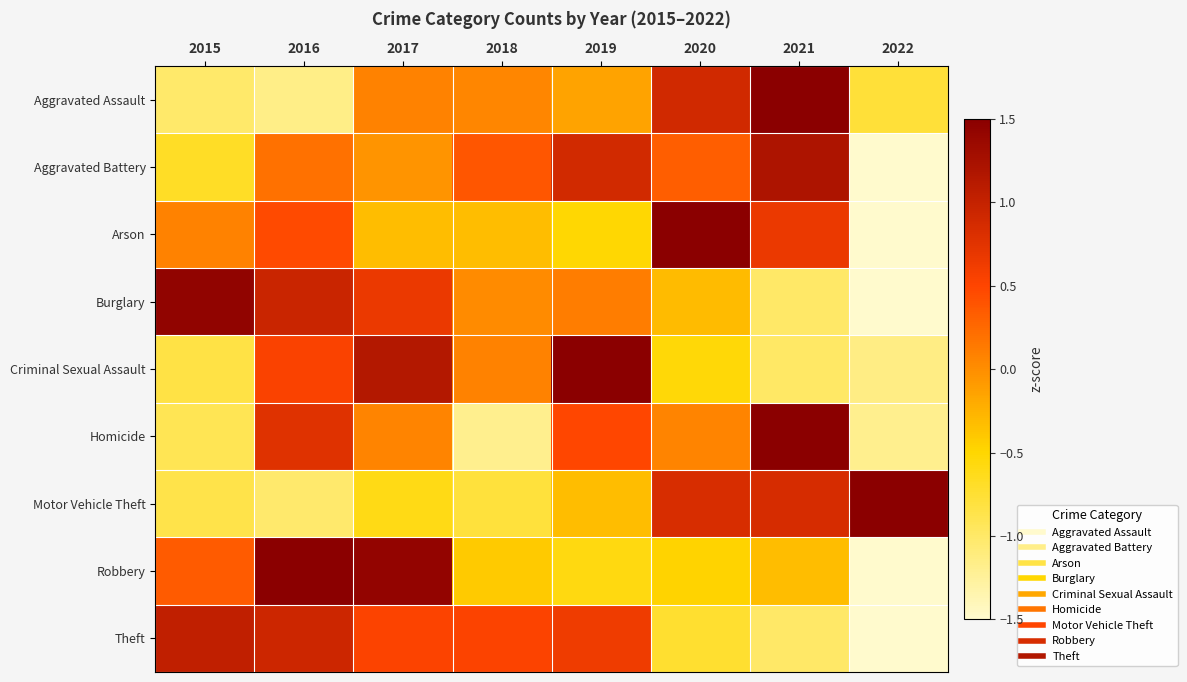

Reading right to left, what are all the values shown in this chart?

Aggravated Assault: 2022=-0.8	2021=2.1	2020=0.9	2019=-0.2	2018=0.1	2017=0.1	2016=-1.1	2015=-1.0
Aggravated Battery: 2022=-2.2	2021=1.2	2020=0.3	2019=0.9	2018=0.4	2017=-0.0	2016=0.2	2015=-0.7
Arson: 2022=-1.9	2021=0.7	2020=1.8	2019=-0.5	2018=-0.3	2017=-0.3	2016=0.5	2015=0.1
Burglary: 2022=-1.9	2021=-1.0	2020=-0.3	2019=0.1	2018=0.0	2017=0.7	2016=1.0	2015=1.4
Criminal Sexual Assault: 2022=-1.1	2021=-1.0	2020=-0.5	2019=1.8	2018=0.1	2017=1.1	2016=0.5	2015=-0.8
Homicide: 2022=-1.2	2021=1.9	2020=0.1	2019=0.5	2018=-1.2	2017=0.1	2016=0.8	2015=-0.9
Motor Vehicle Theft: 2022=1.9	2021=0.9	2020=0.8	2019=-0.3	2018=-0.8	2017=-0.6	2016=-1.0	2015=-0.9
Robbery: 2022=-1.6	2021=-0.3	2020=-0.5	2019=-0.6	2018=-0.4	2017=1.4	2016=1.6	2015=0.4
Theft: 2022=-1.9	2021=-1.0	2020=-0.7	2019=0.6	2018=0.5	2017=0.5	2016=0.9	2015=1.0